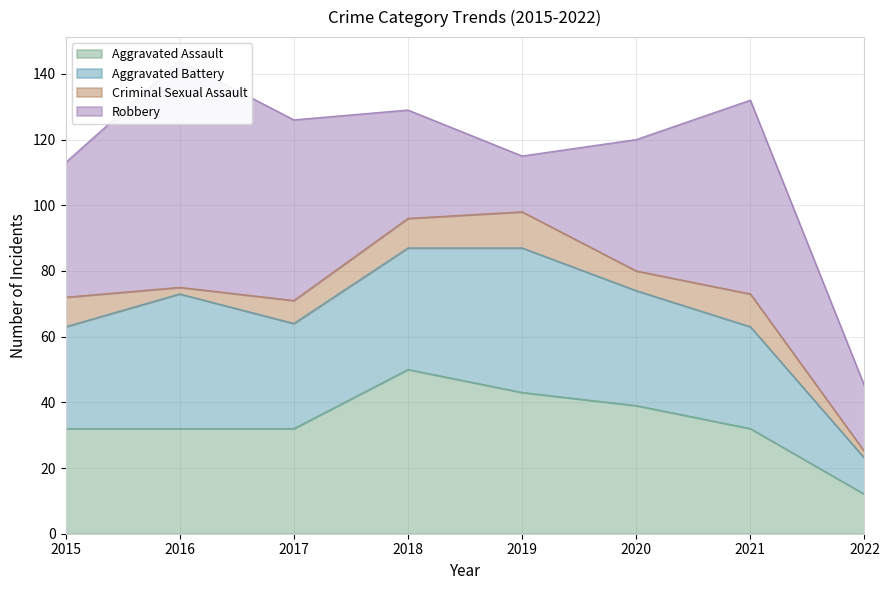

Rank the categories by Aggravated Battery value from highest to lowest.

2019, 2016, 2018, 2020, 2017, 2015, 2021, 2022